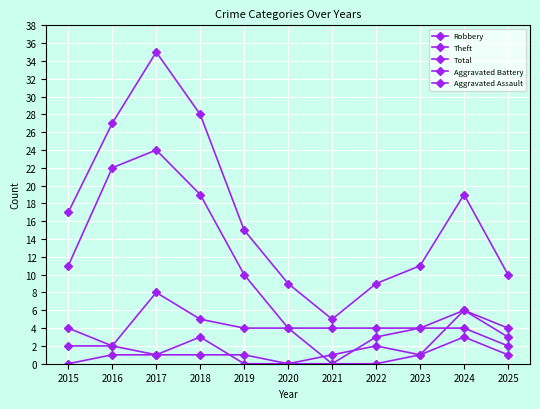

Does the chart have visible grid lines?

Yes